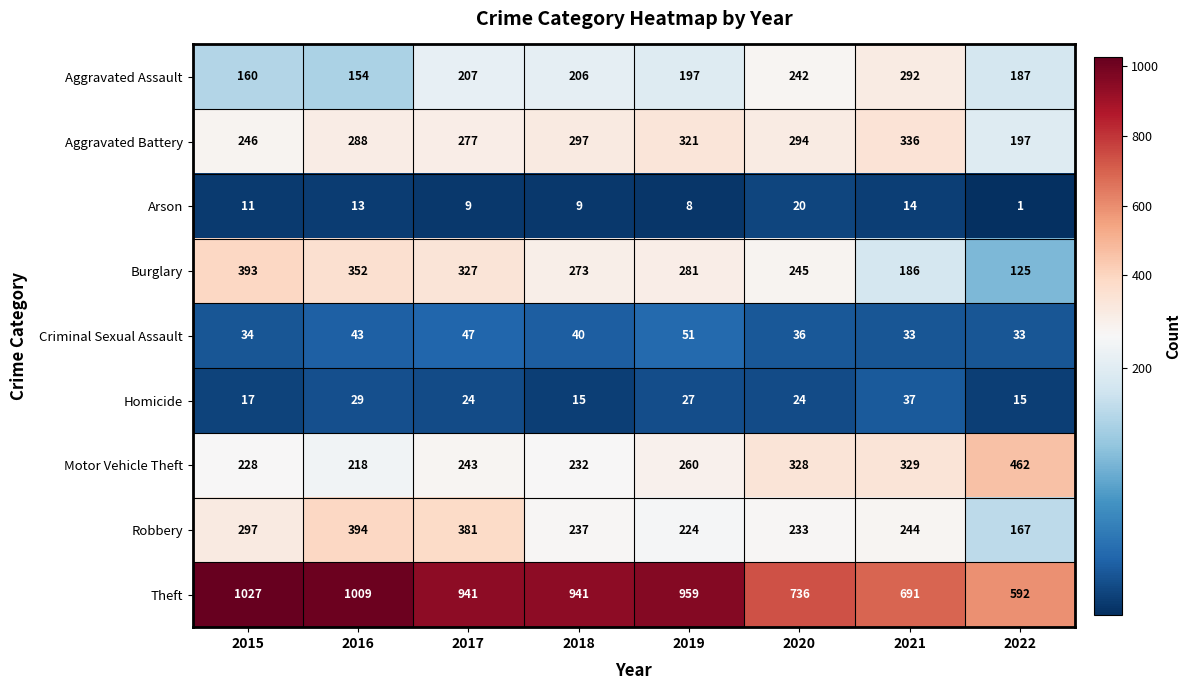

Which series has the largest total across all categories?

Theft